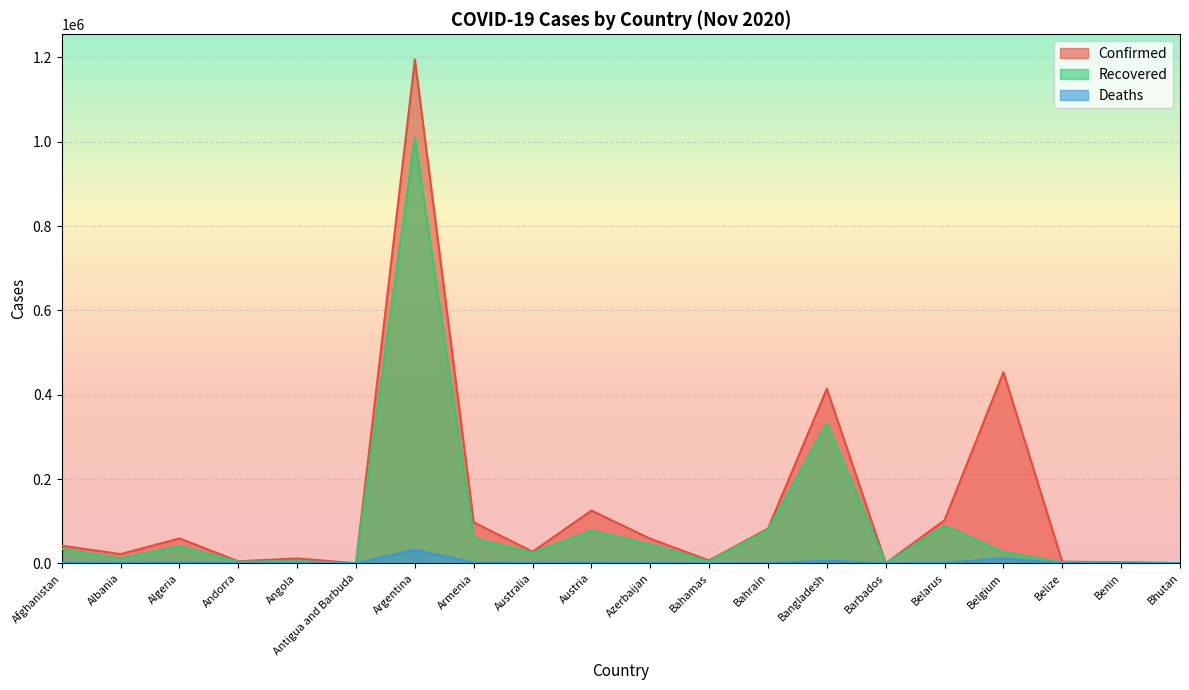

At which label does Recovered first exceed 26661?

Afghanistan